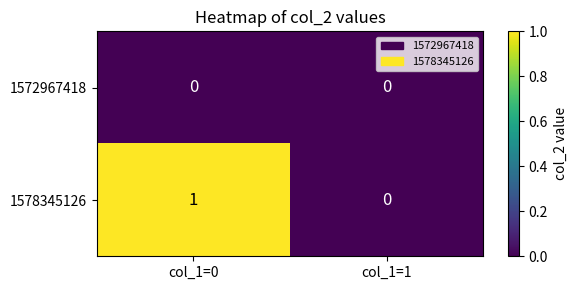

Is the value of 1572967418 at col_1=0 greater than the value of 1578345126 at col_1=0?

No